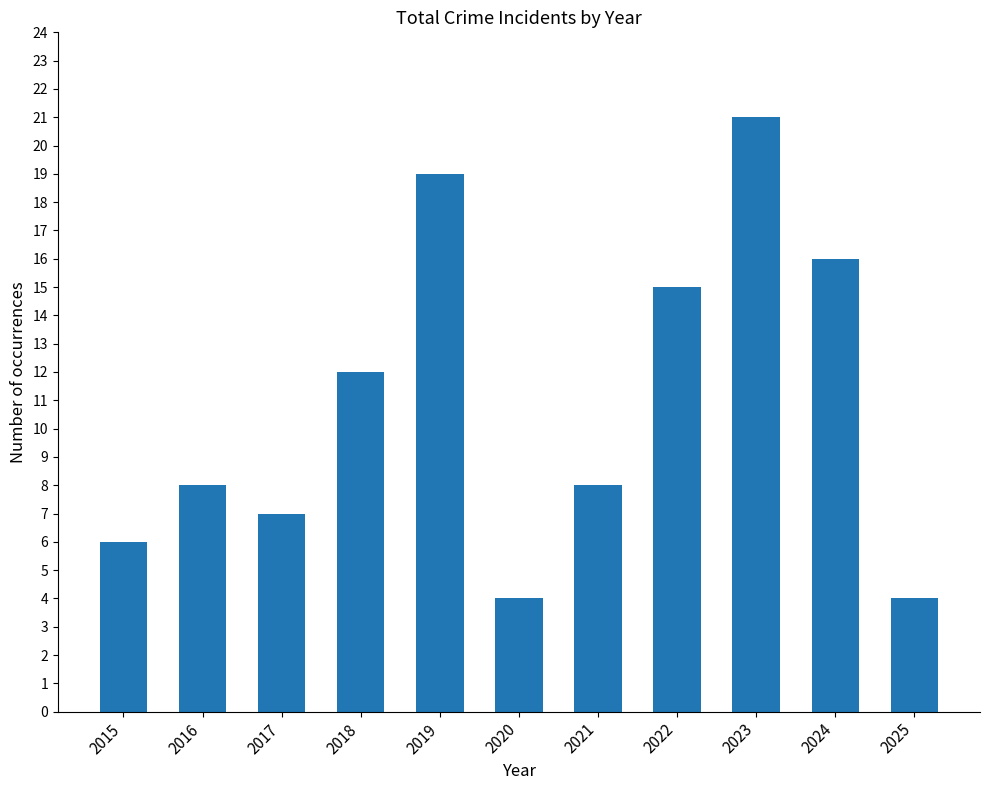

Read the value at 2017.

7